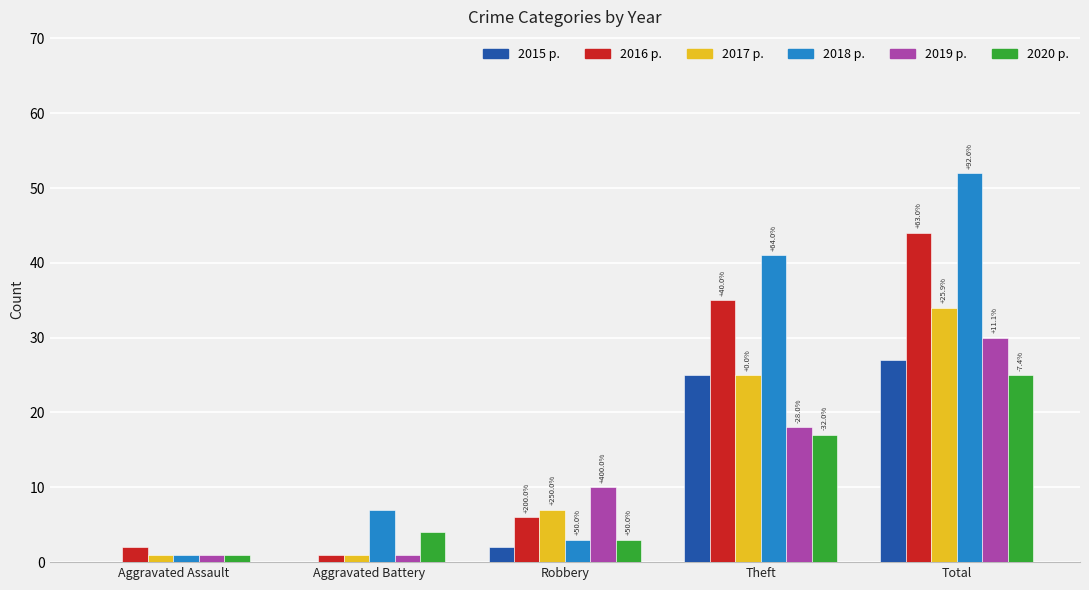

True or false: 2016 has a value of 1 at Aggravated Battery.

True